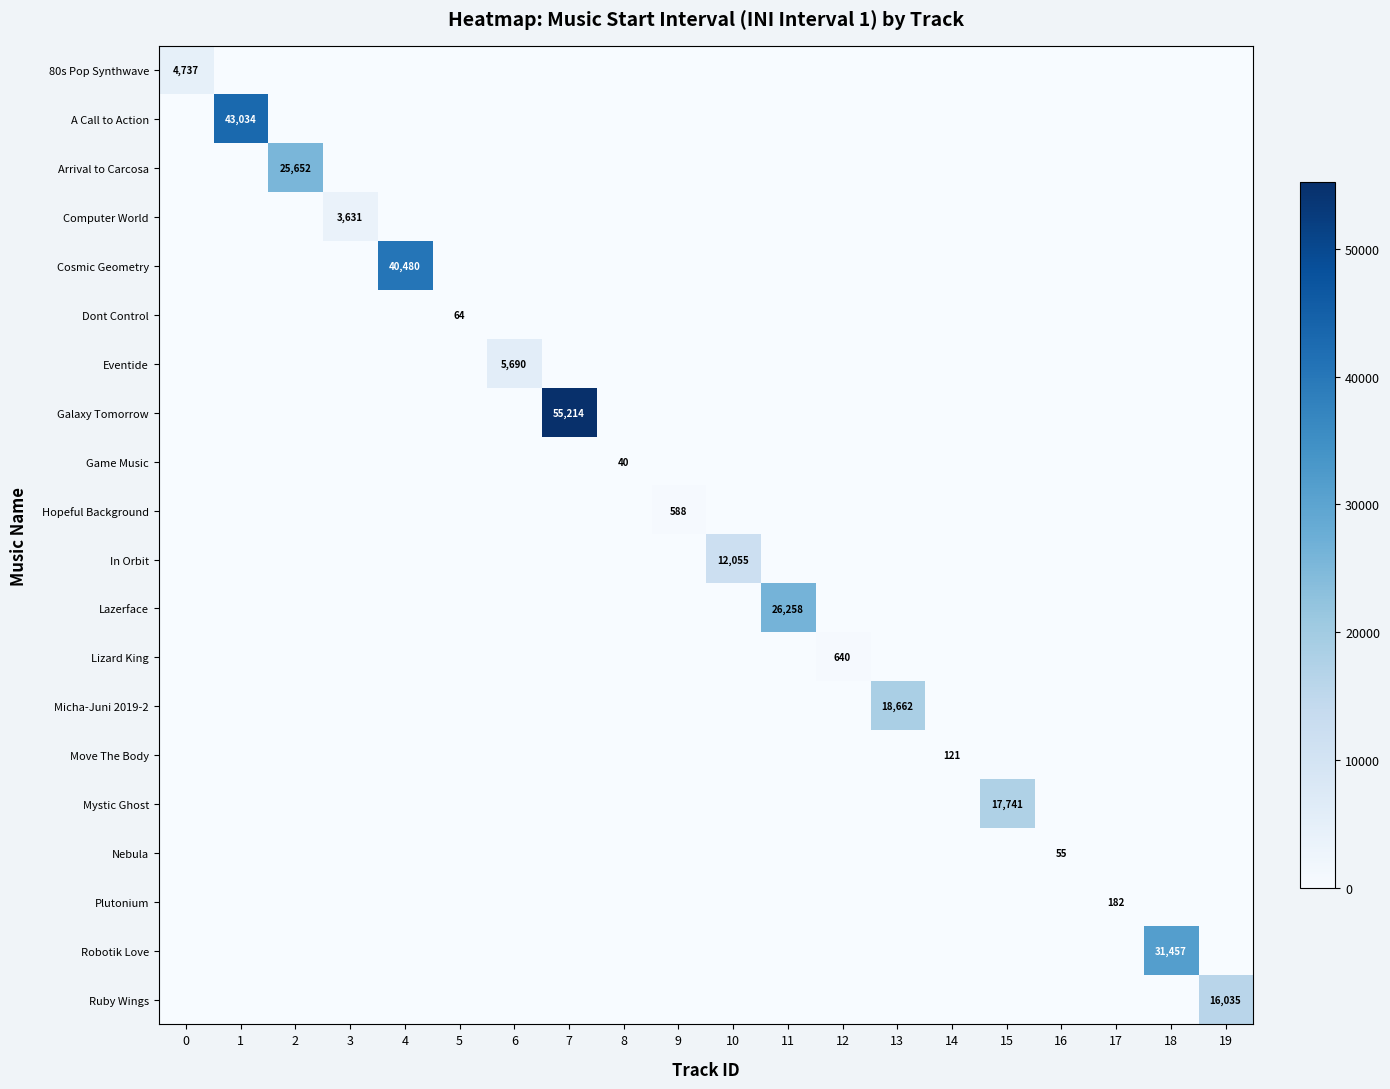

True or false: Computer World has a value of 3631 at 3.

True